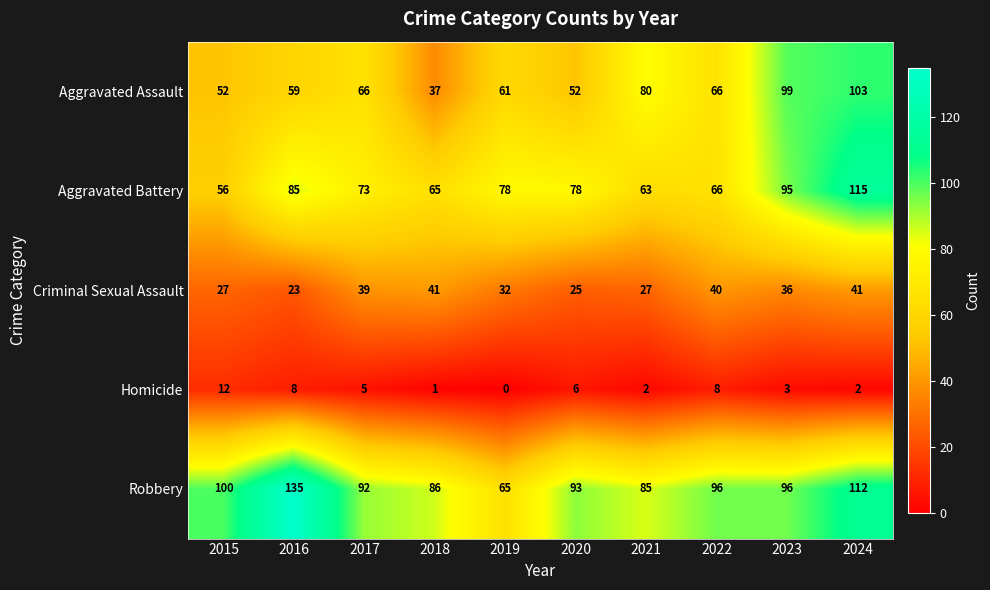

Which series changed the most between 2016 and 2021?

Robbery